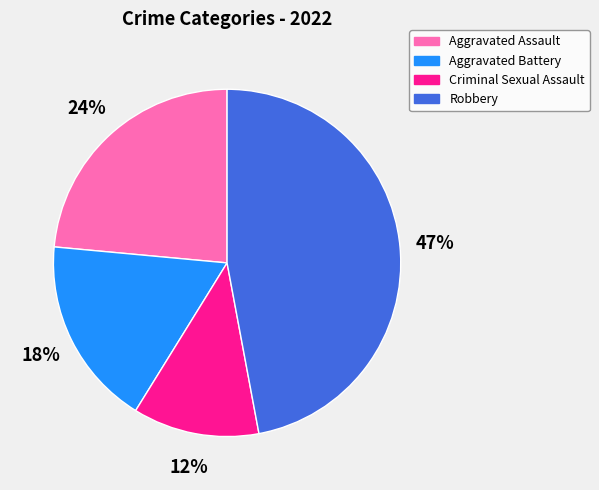

Is the sum of Aggravated Battery and Criminal Sexual Assault greater than half?

No